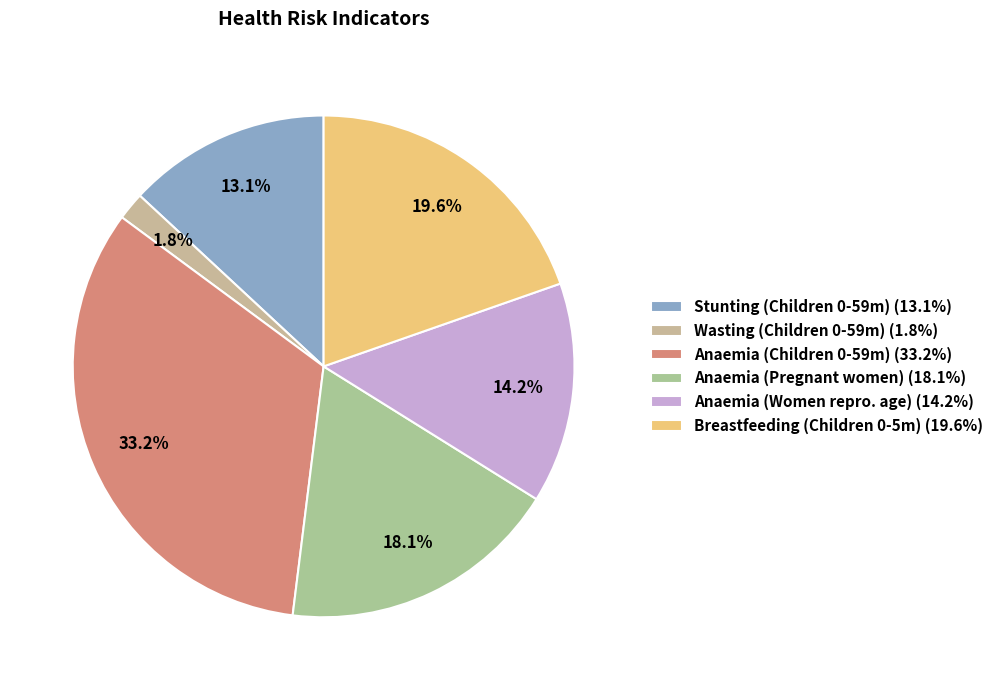

Count the number of slices in the pie.

6